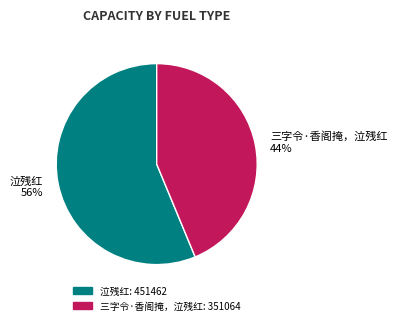

Which has a higher value, 泣残红 56% or 三字令·香阁掩，泣残红 44%?

泣残红 56%